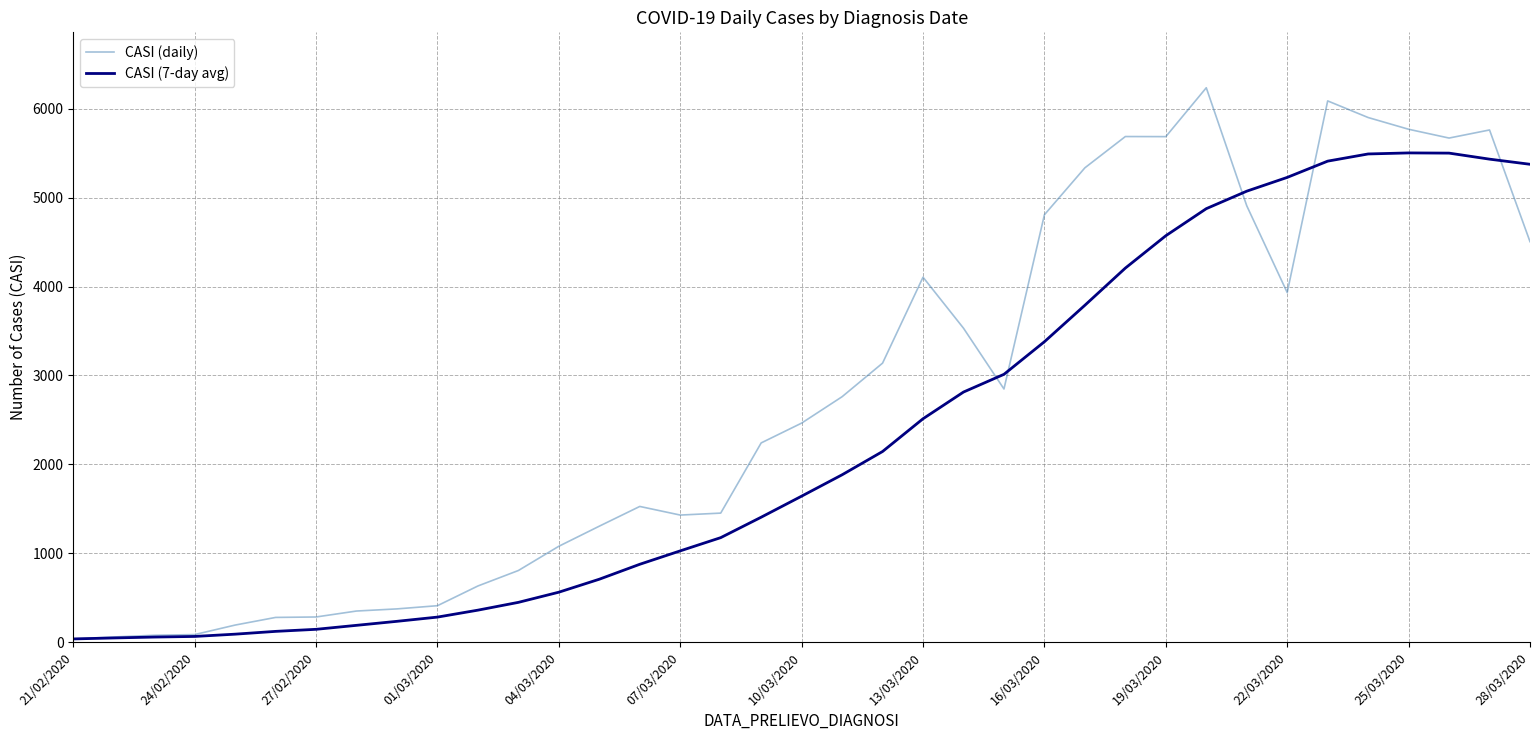

Rank the series by their average value, from highest to lowest.

CASI (daily), CASI (7-day avg)